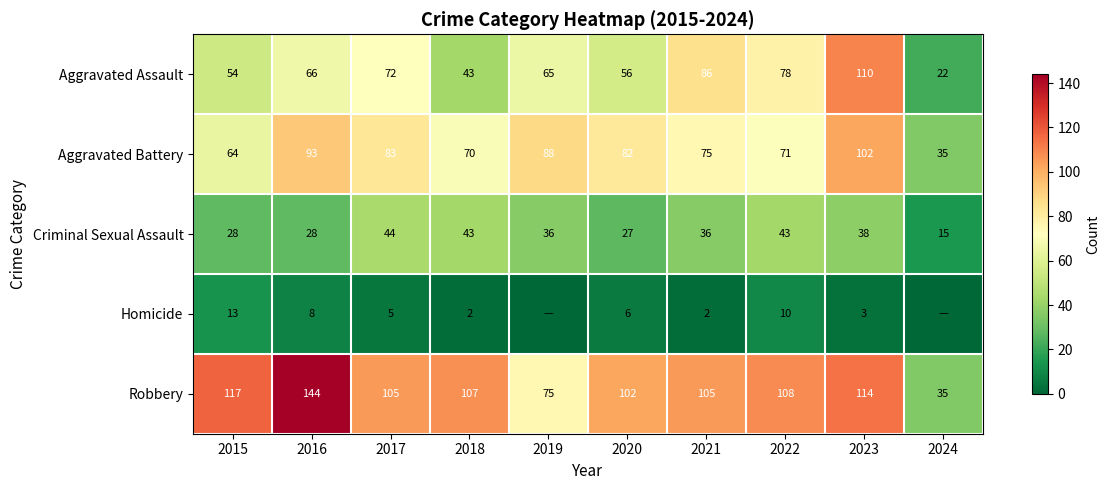

Which category has the highest value in the Aggravated Battery series?

2023